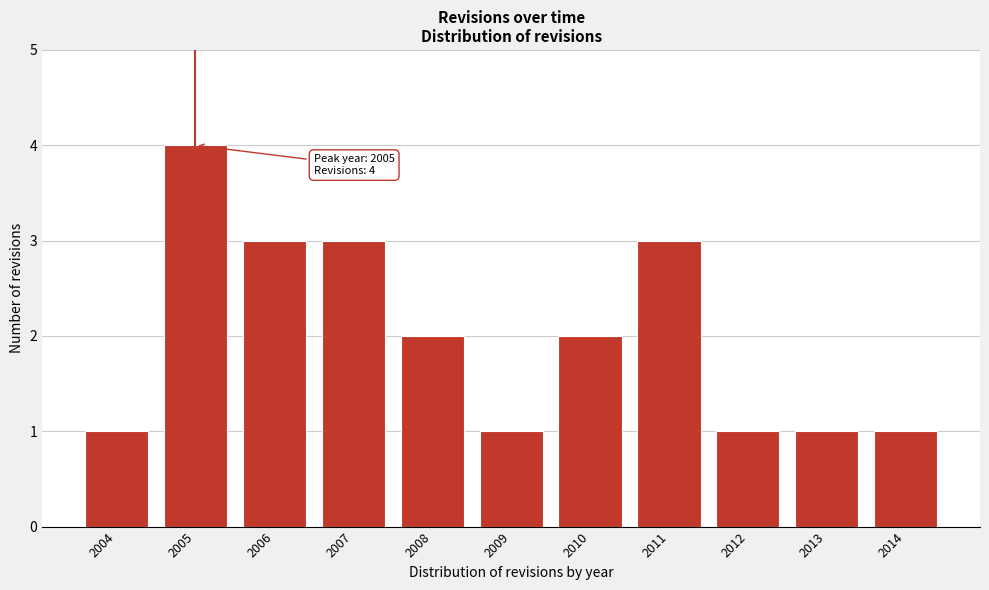

Reading left to right, extract all data points from this chart.

1	4	3	3	2	1	2	3	1	1	1